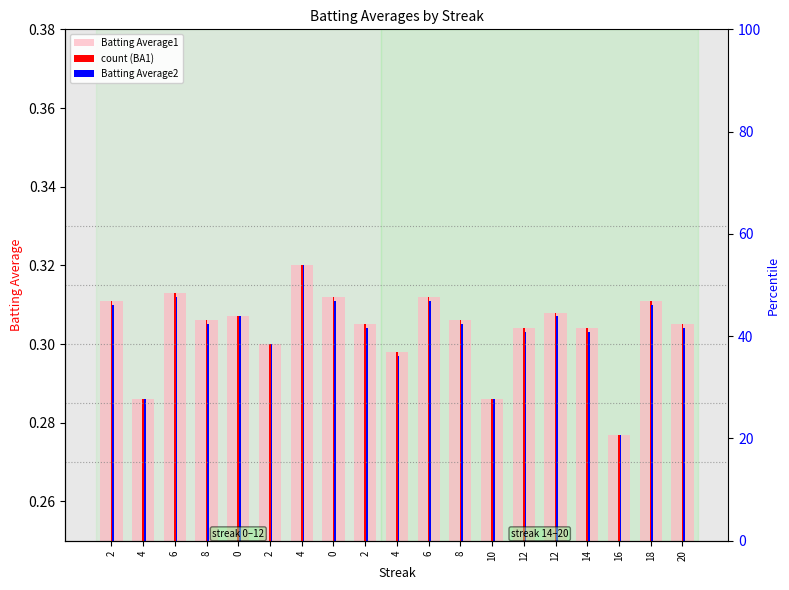

Which series has the largest total across all categories?

Batting Average1